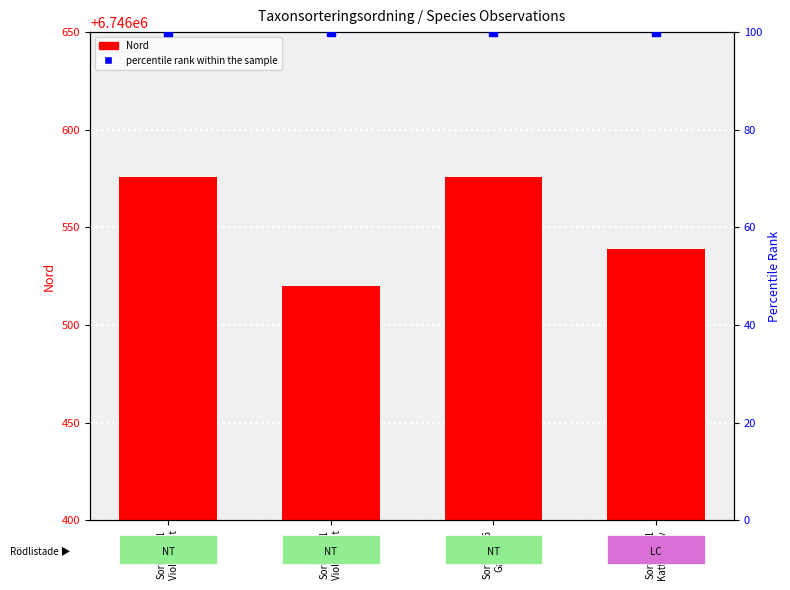

Is the value of Nord (coordinate) at Sort:77506
Garnlav greater than the value of percentile rank within the sample at Sort:73631
Kattfotslav?

Yes